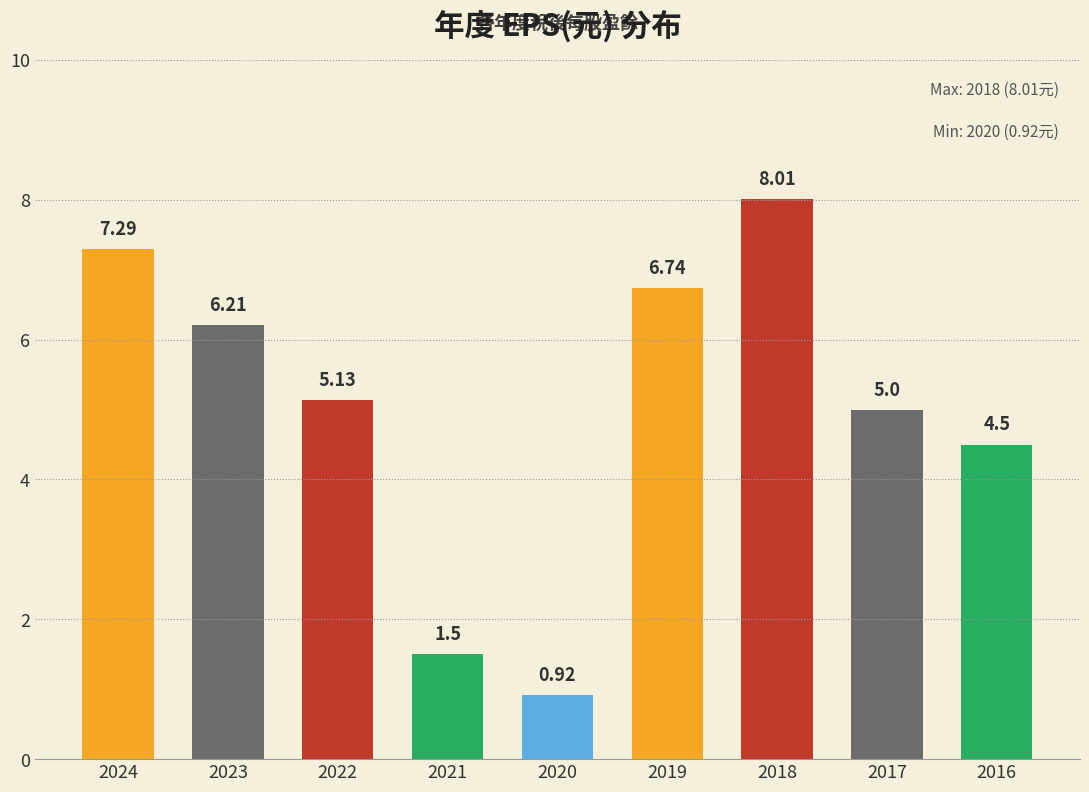

Rank the categories by value from highest to lowest.

2018, 2024, 2019, 2023, 2022, 2017, 2016, 2021, 2020